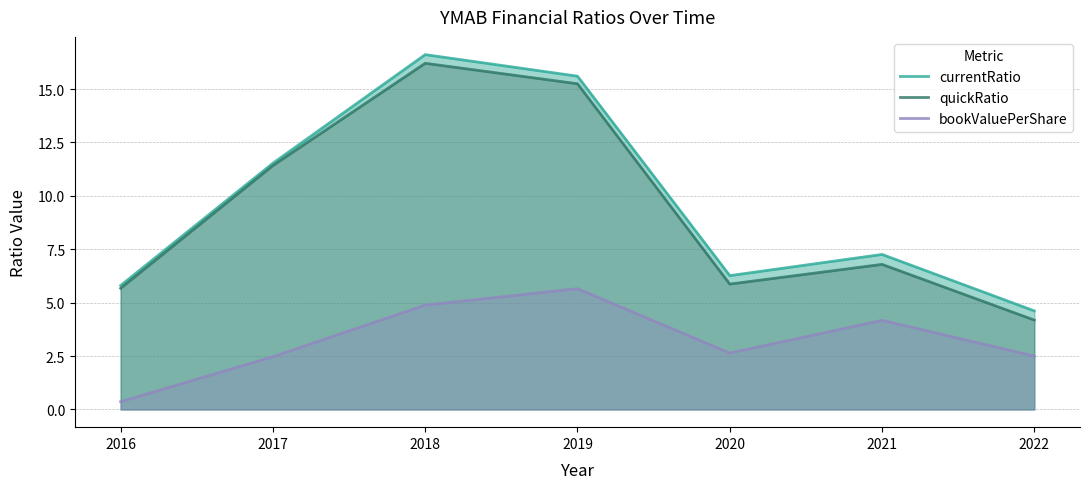

What is the spread (max minus min) of values at 2020?

3.6